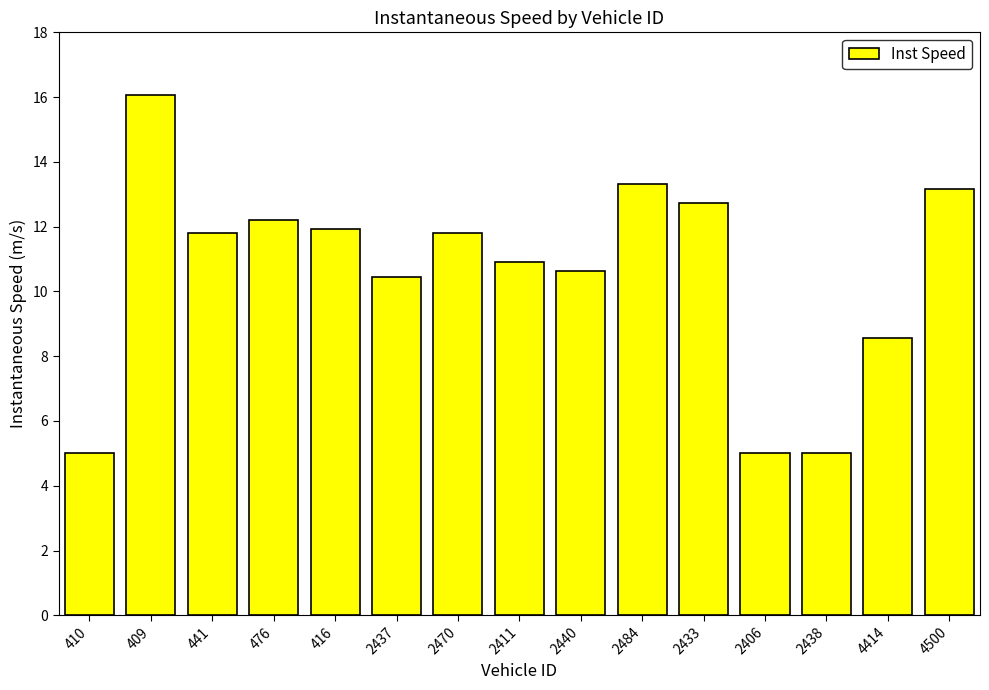

What is the label of the 6th bar from the left?

2437